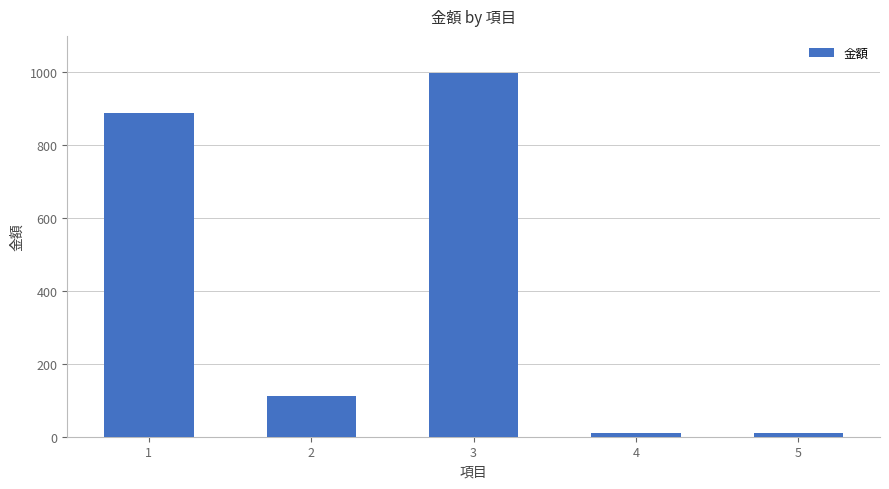

What is the maximum value shown in the chart?

999